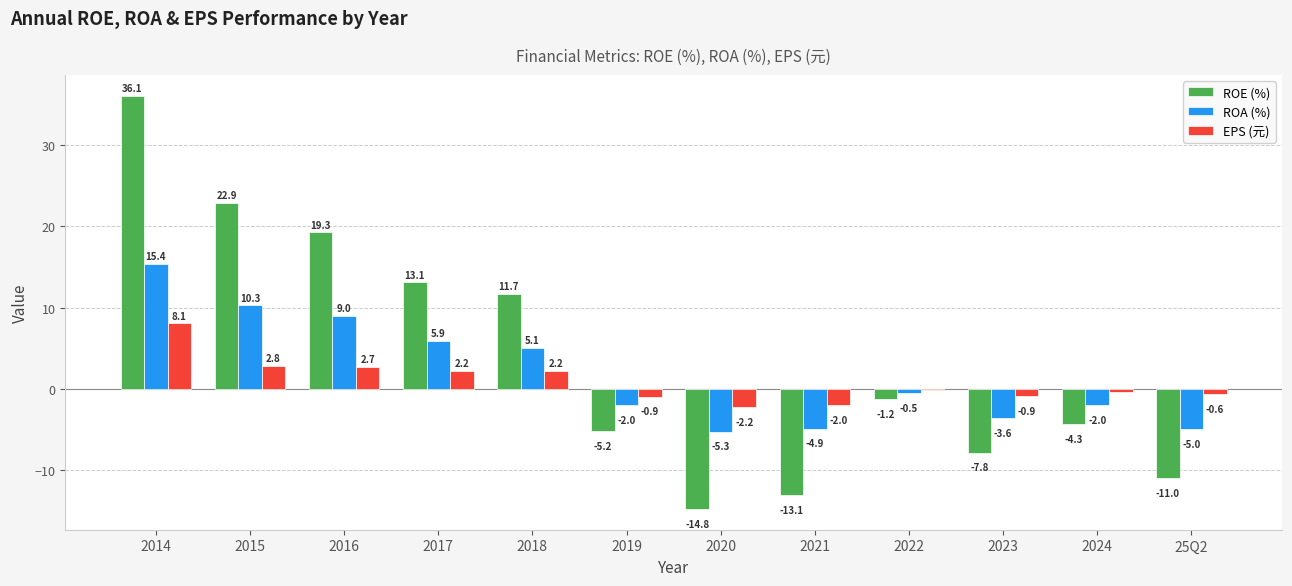

Which series changed the most between 2017 and 2024?

ROE (%)